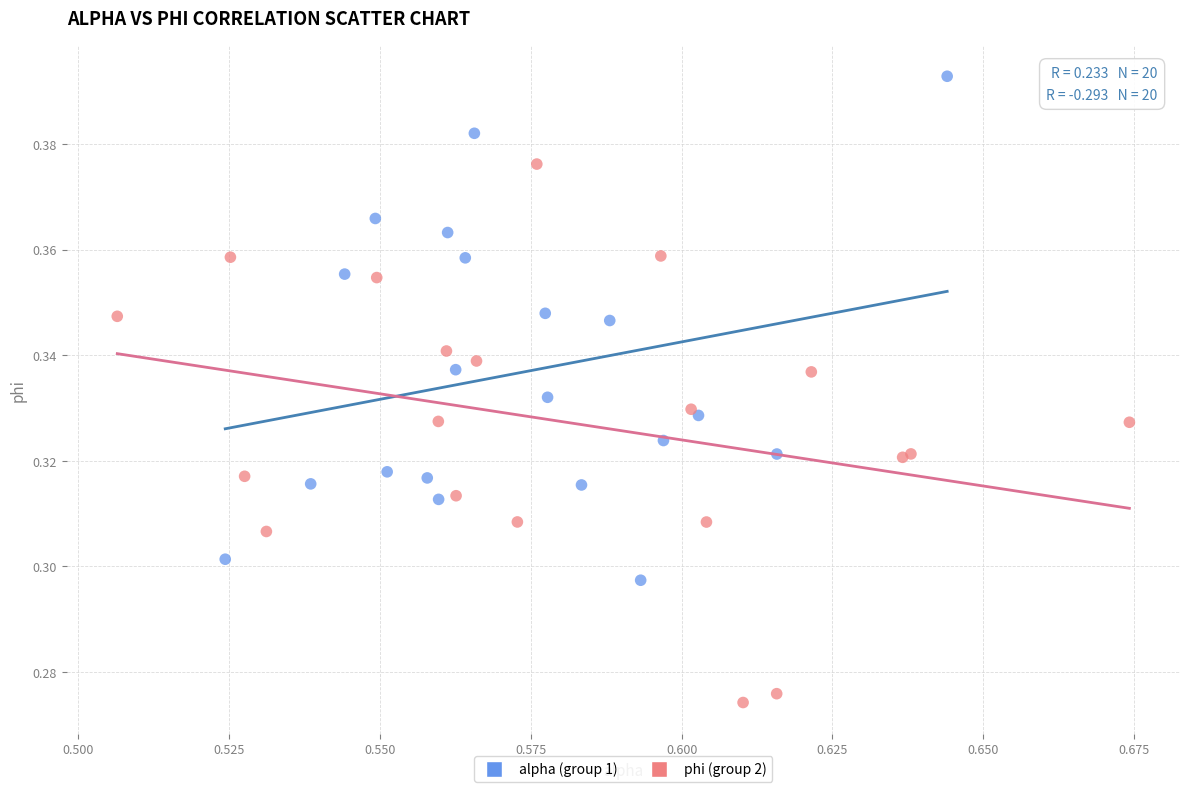

What are all the series names shown in the legend?

alpha (group 1), phi (group 2)